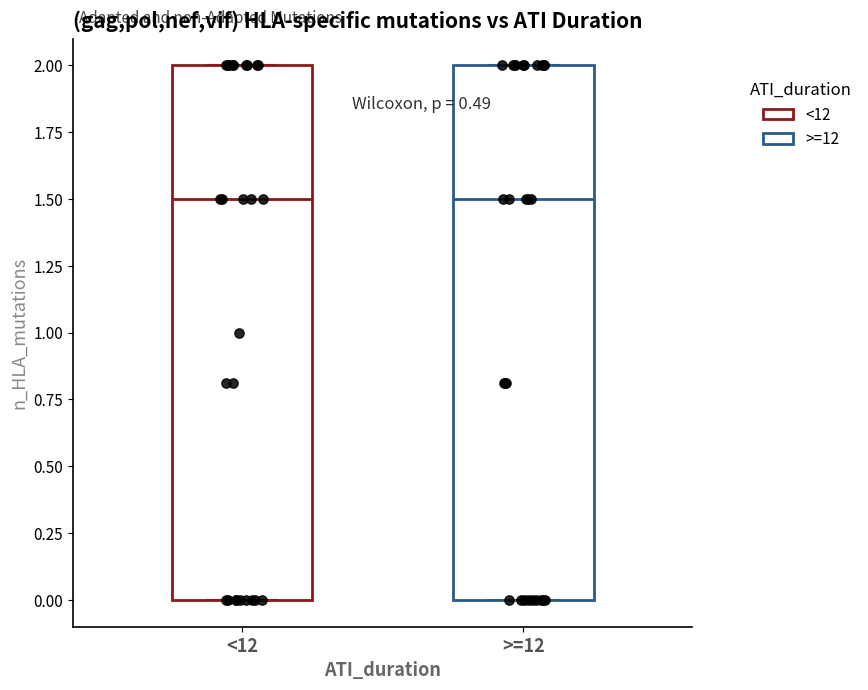

Reading left to right, transcribe this box plot: for each box, give where its median line is, the range the box spans, and where its two whiskers end, as read against the y-axis. The values are not printed on the chart, so give them approximately, as read against the axis.

<12: median 1.5, box 0.0 to 2.0, whiskers 0.0 to 2.0
>=12: median 1.5, box 0.0 to 2.0, whiskers 0.0 to 2.0